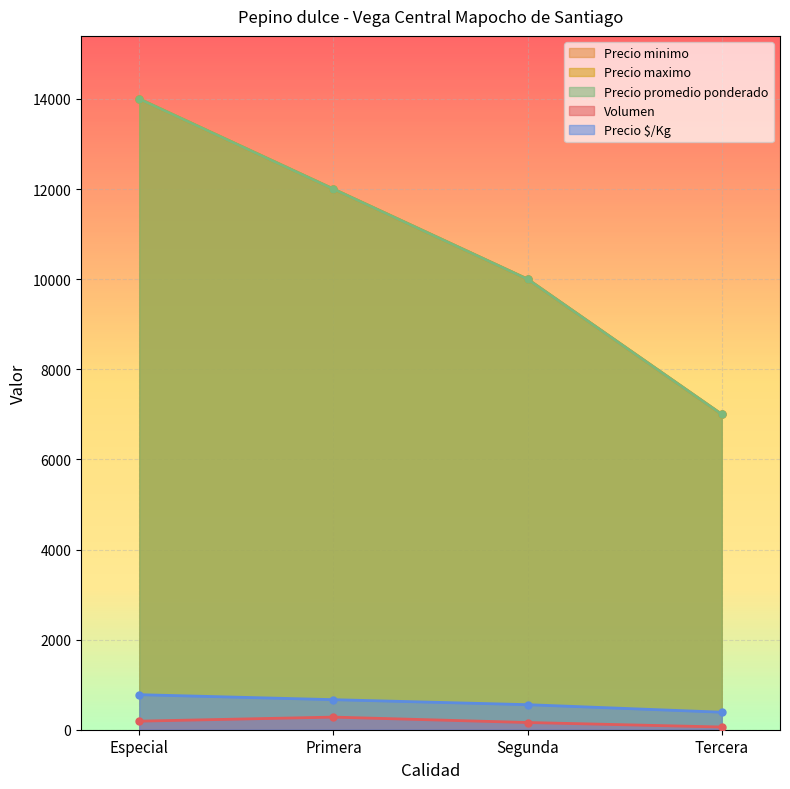

How many values in the Precio minimo series are below 12000?

2